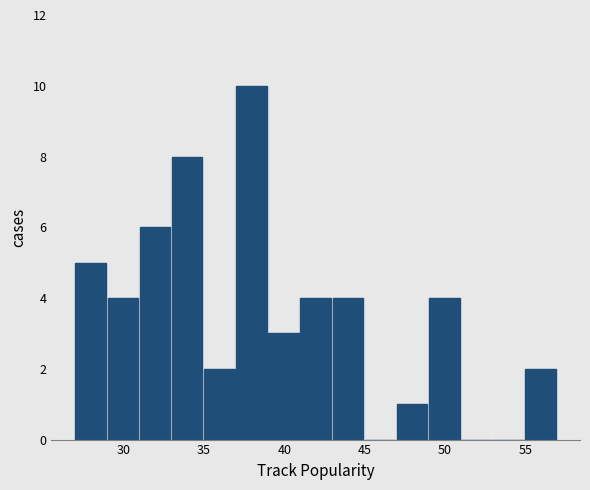

Reading left to right, list every bar in this chart as the range it spans on the x-axis followed by its height. The values are not printed on the chart, so give them approximately, as read against the axis.

27 to 29: 5
29 to 31: 4
31 to 33: 6
33 to 35: 8
35 to 37: 2
37 to 39: 10
39 to 41: 3
41 to 43: 4
43 to 45: 4
45 to 47: 0
47 to 49: 1
49 to 51: 4
51 to 53: 0
53 to 55: 0
55 to 57: 2